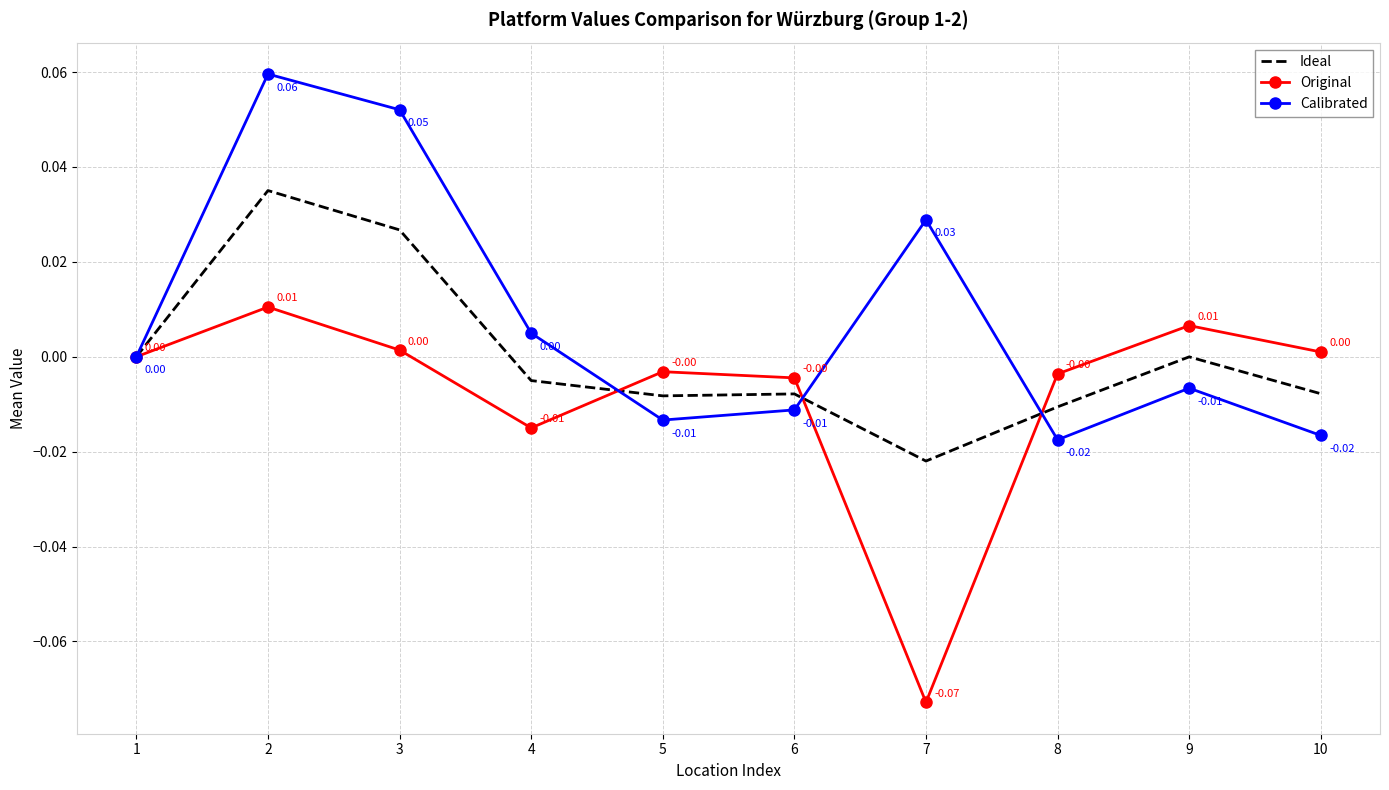

List the series in order of their overall mean, lowest first.

Original, Ideal, Calibrated